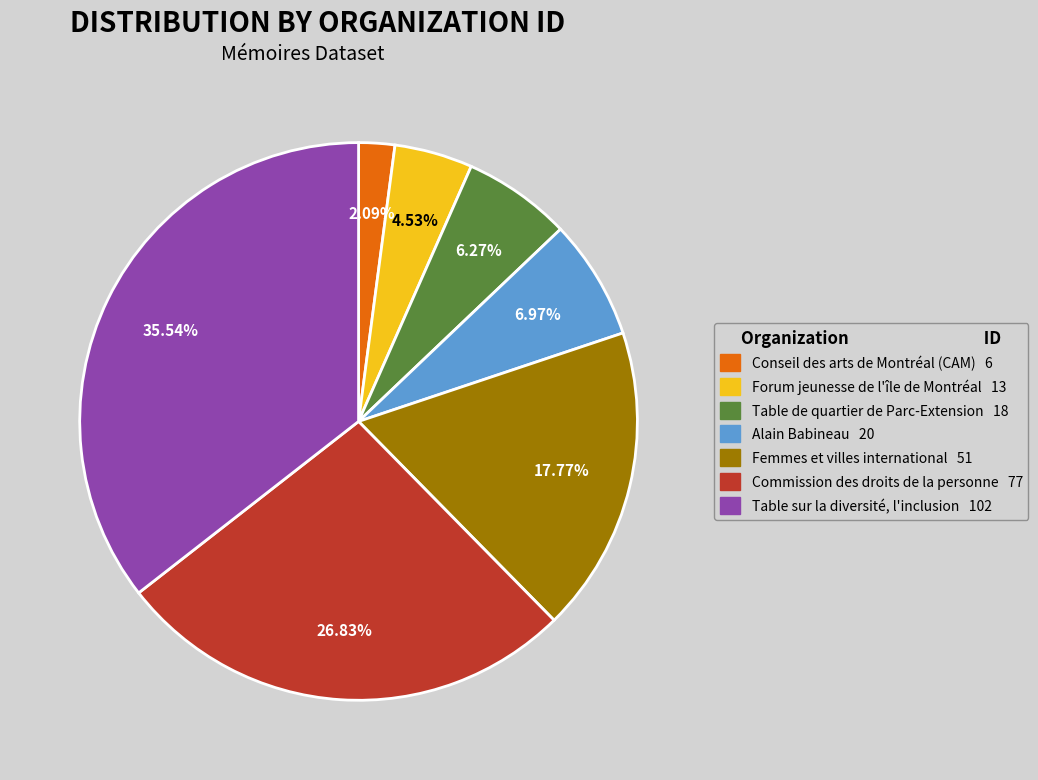

To the nearest percent, what is the difference between the Forum jeunesse de l'île de Montréal and Conseil des arts de Montréal (CAM) slice percentages?

2%